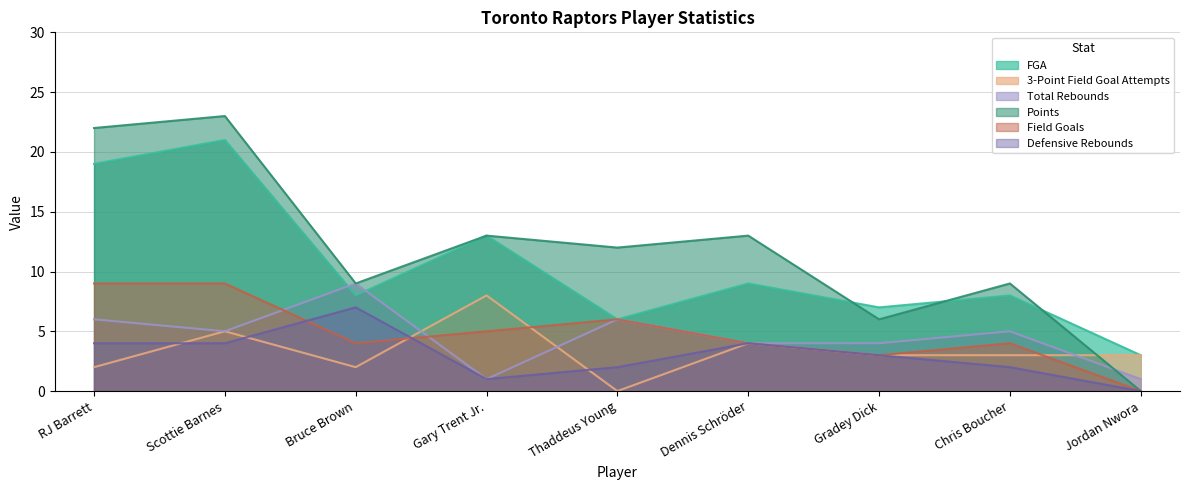

Reading left to right, transcribe all the data shown in this chart.

FGA: 19	21	8	13	6	9	7	8	3
3-Point Field Goal Attempts: 2	5	2	8	0	4	3	3	3
Total Rebounds: 6	5	9	1	6	4	4	5	1
Points: 22	23	9	13	12	13	6	9	0
Field Goals: 9	9	4	5	6	4	3	4	0
Defensive Rebounds: 4	4	7	1	2	4	3	2	0